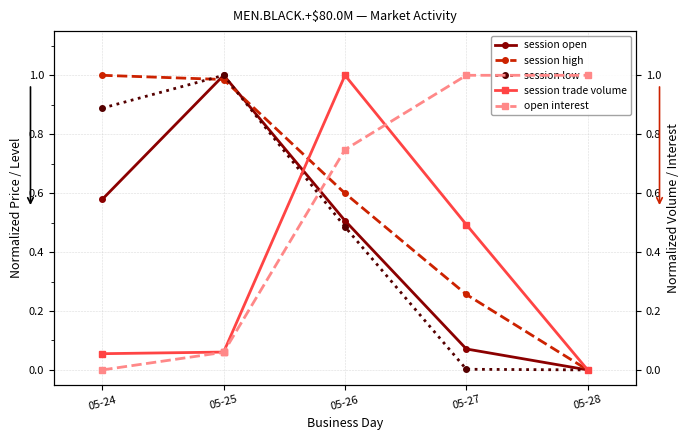

True or false: open interest has a value of 1.2 at 05-26.

False